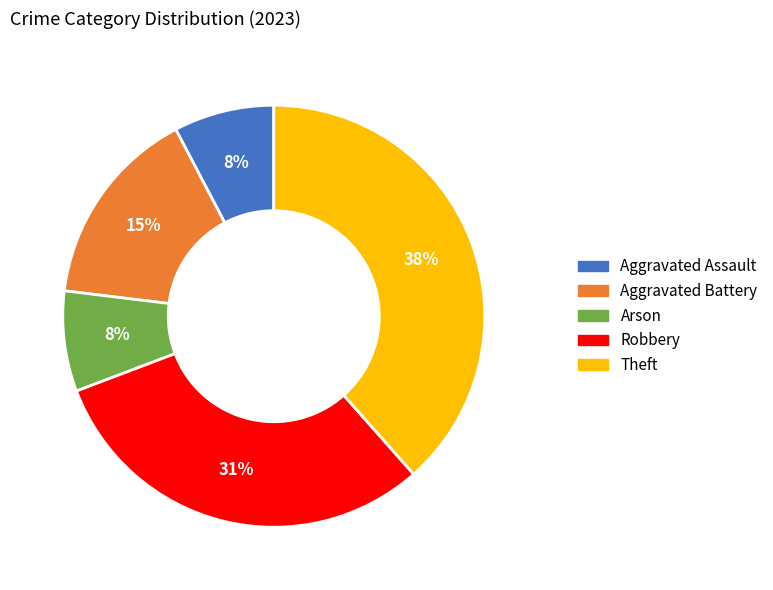

To the nearest percent, what percentage of the pie is Arson?

8%